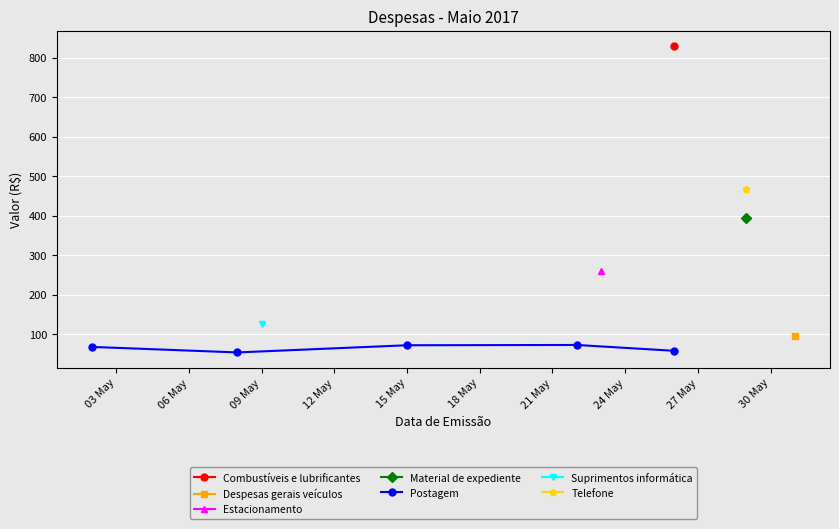

What is the lowest value of the Postagem series?

53.2